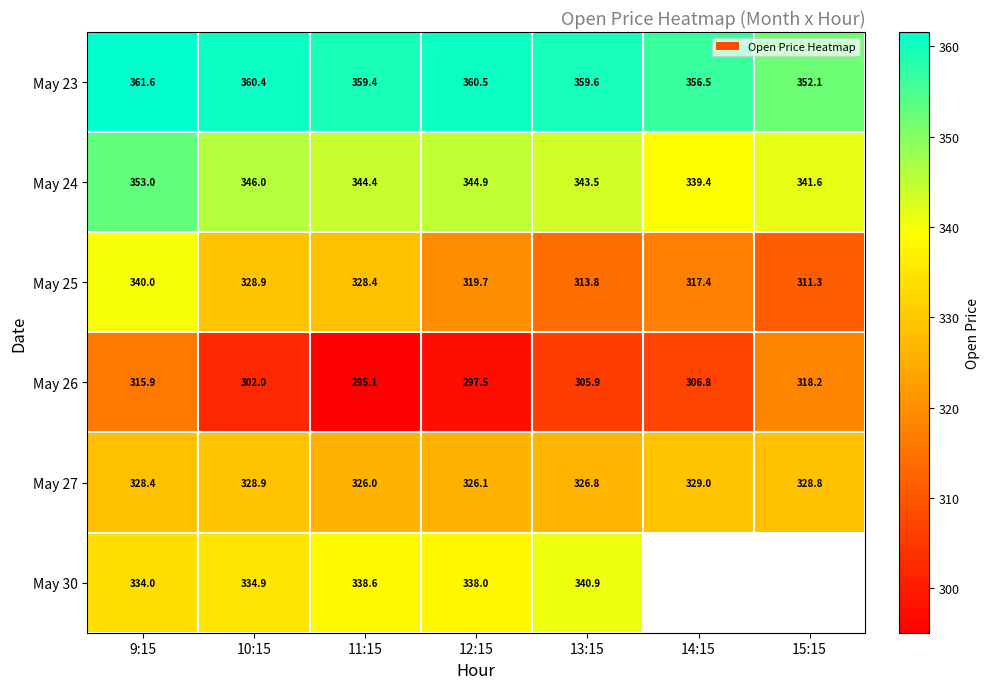

What is the highest value of the May 23 series?

361.6